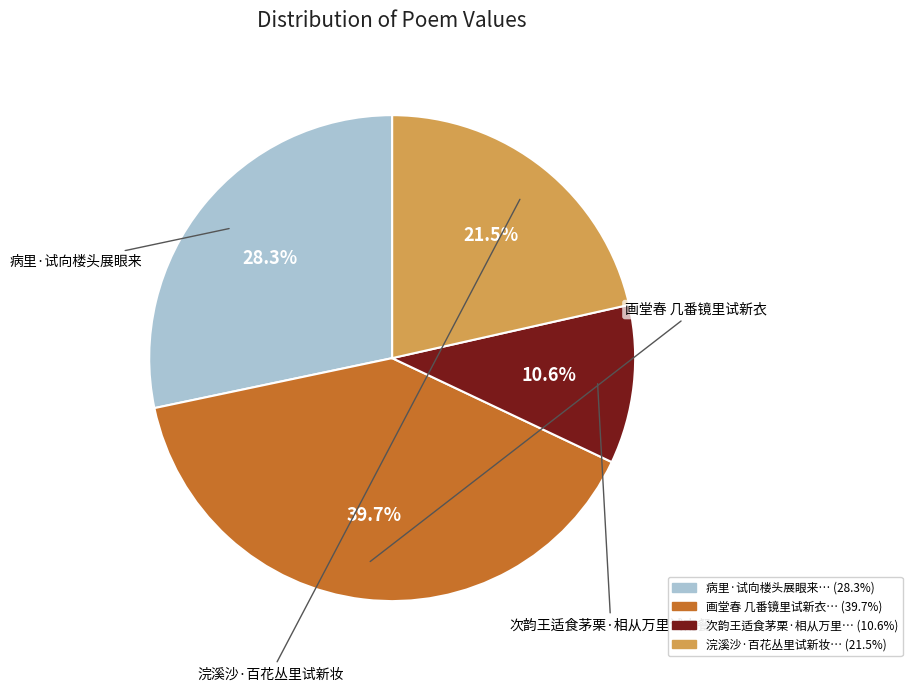

Is there a majority slice in this chart?

No